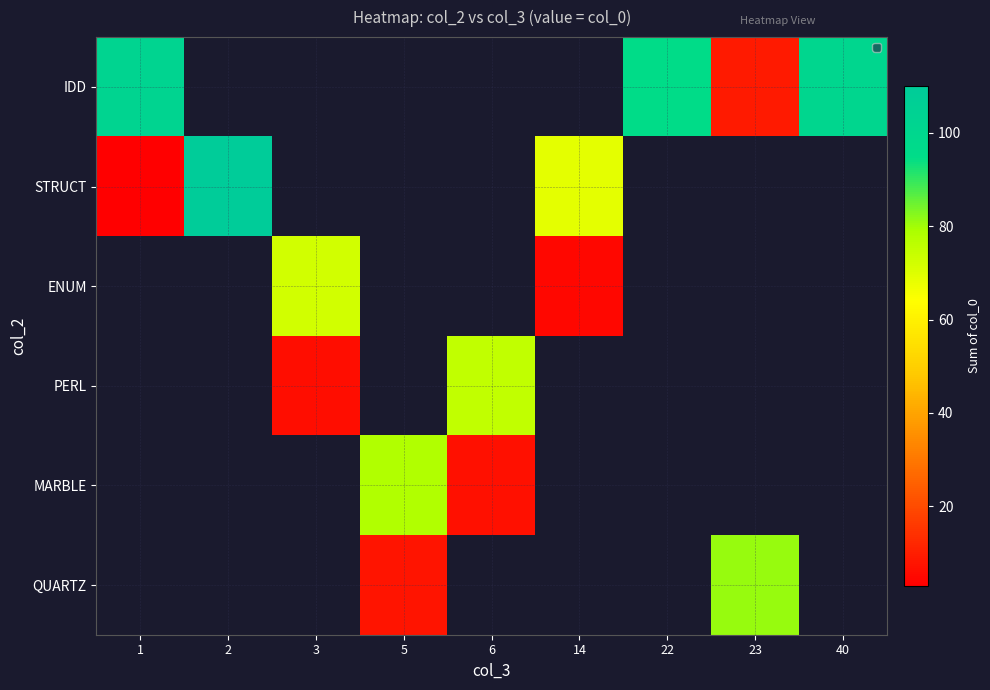

How many values in IDD are above zero?

4